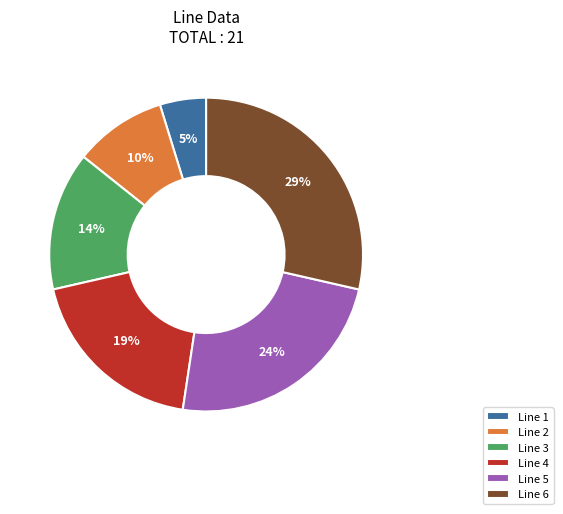

What is the largest slice in the pie chart?

Line 6